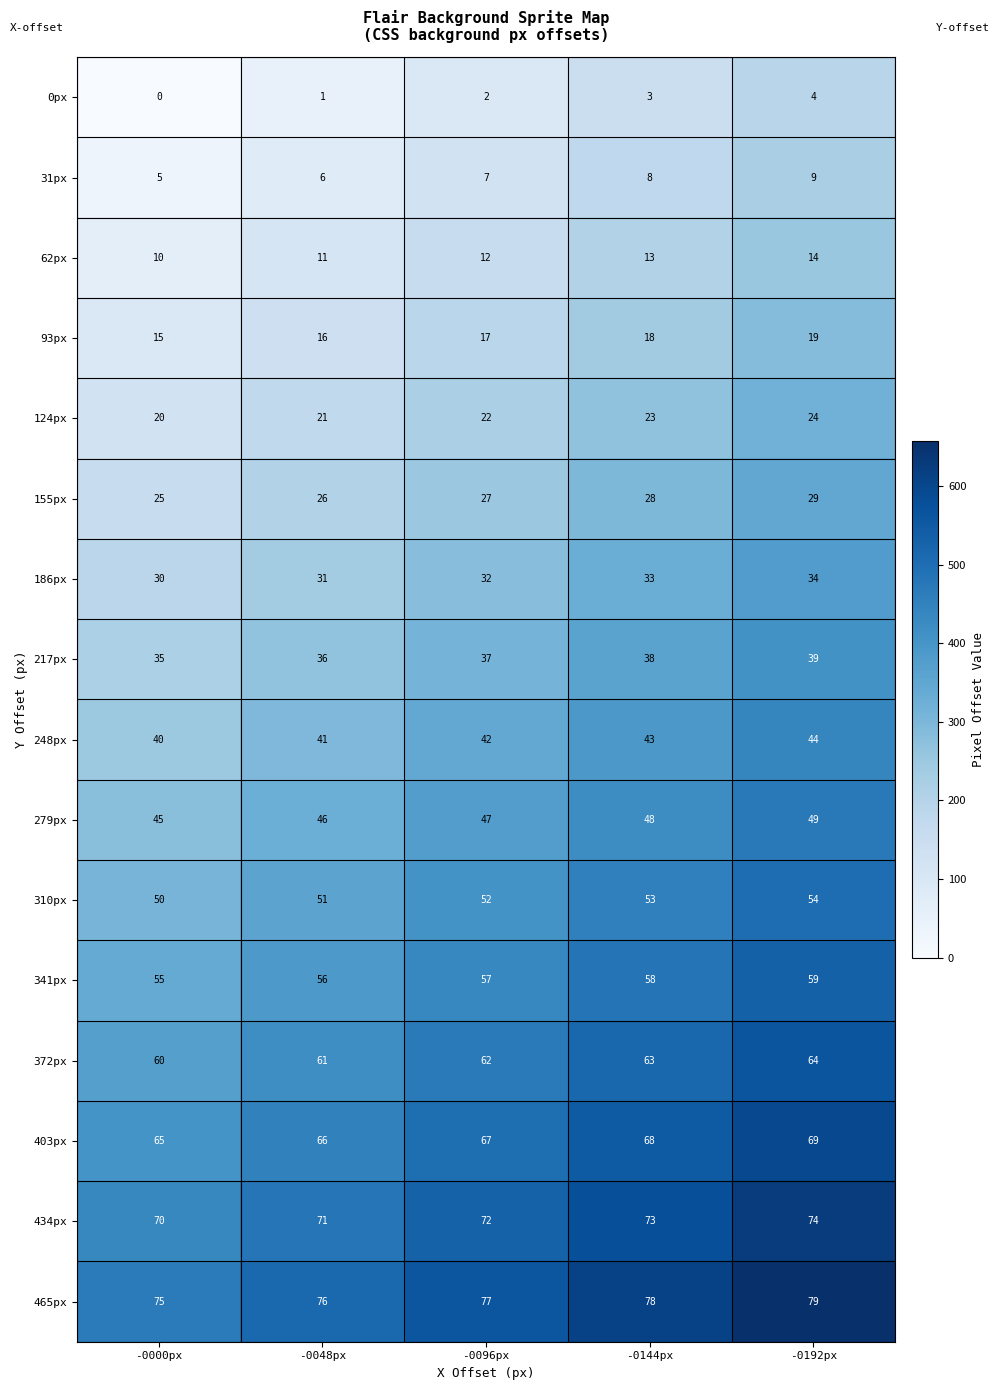

Count the 372px values in the range 61 to 63.

3